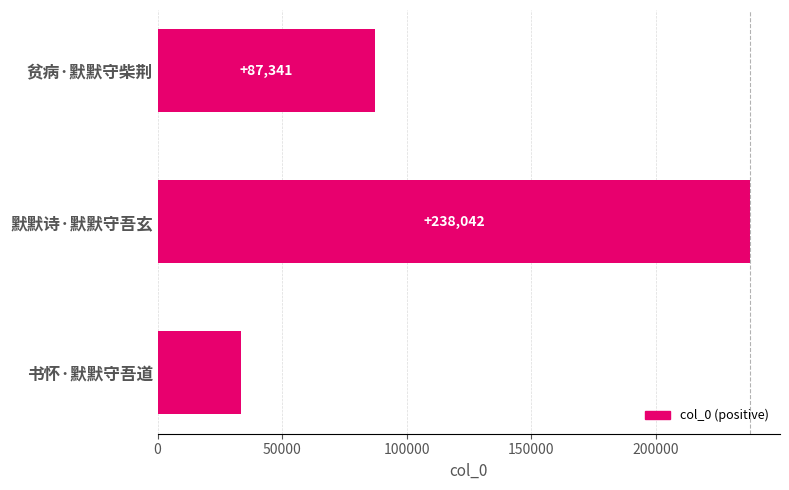

The chart shows a value of 87341 at 贫病·默默守柴荆. True or false?

True